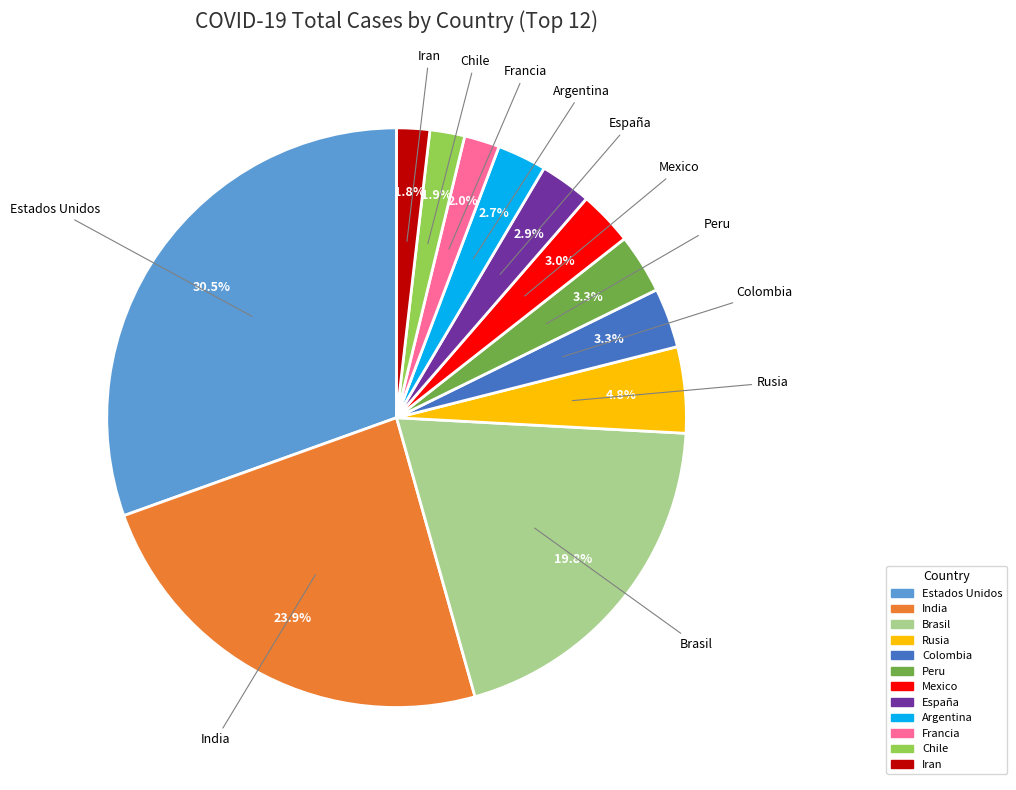

To the nearest percent, what portion does Iran represent?

2%